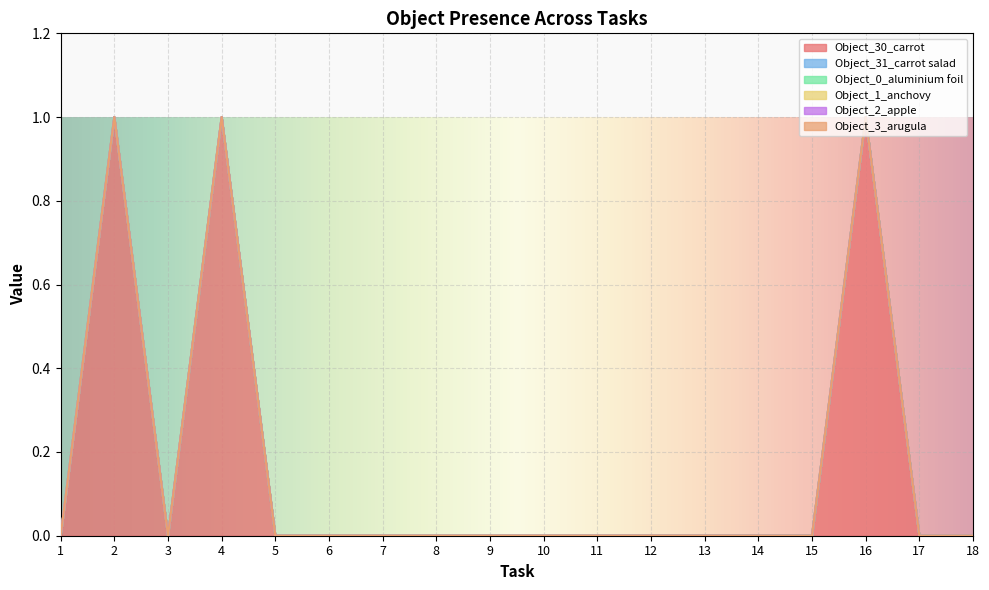

True or false: Object_1_anchovy has more than 1 points higher than both neighbors.

False